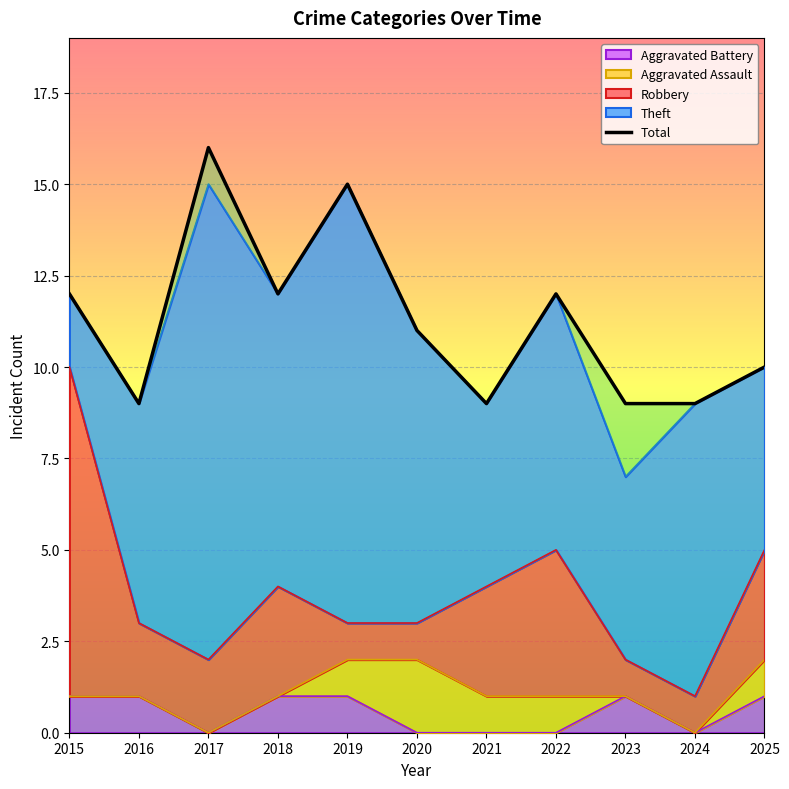

Where is the data nearest to the value 12?

2015